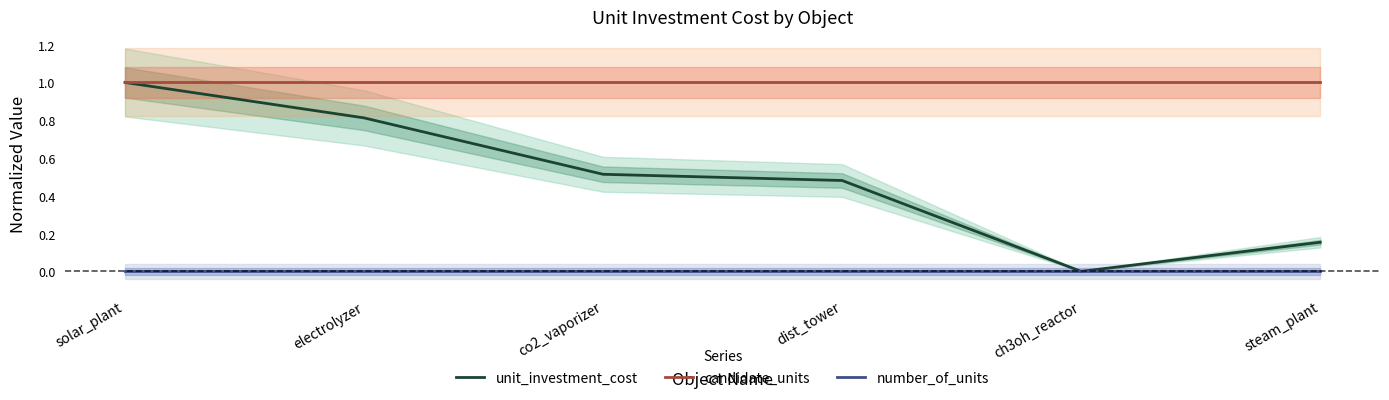

What is the total value across all series at electrolyzer?

1.8